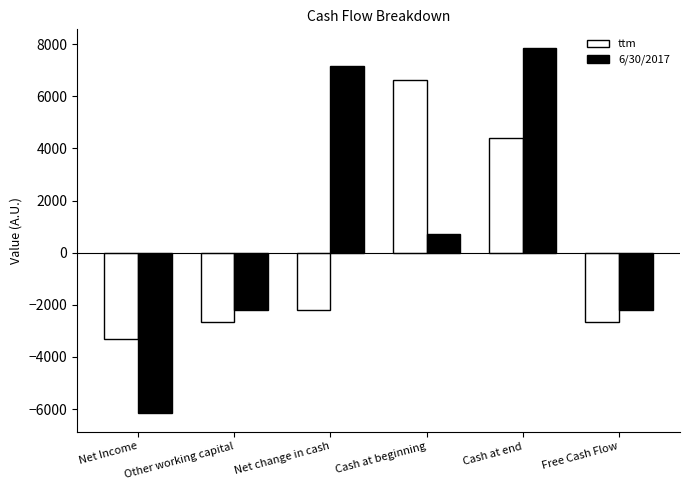

What is the average value of the ttm series?

39.0